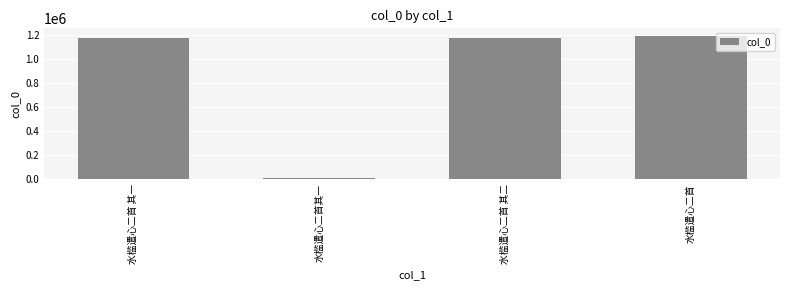

What is the minimum value shown in the chart?

8296